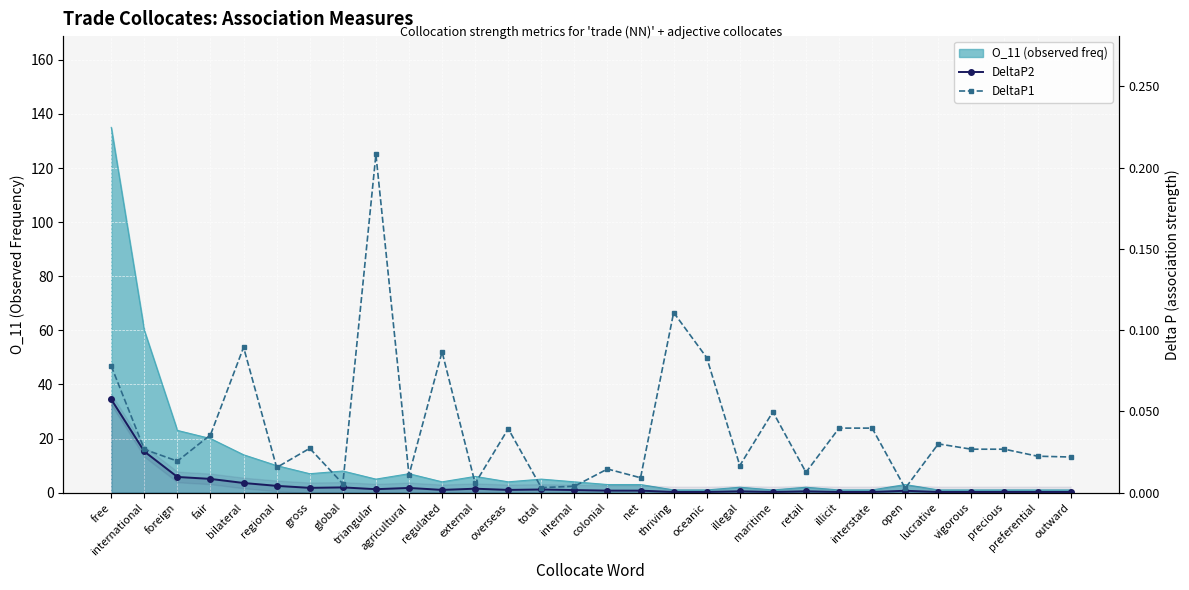

List the labels in order of DeltaP1 value, largest first.

triangular, thriving, bilateral, regulated, oceanic, free, maritime, illicit, interstate, overseas, fair, lucrative, gross, vigorous, precious, international, preferential, outward, foreign, illegal, regional, colonial, retail, agricultural, net, external, global, internal, total, open